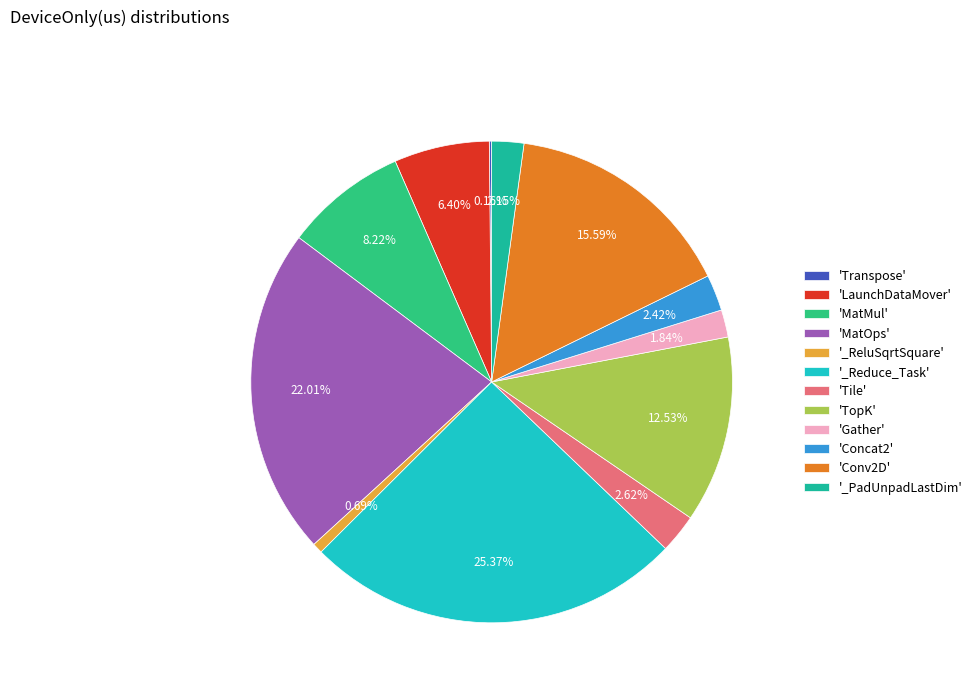

How many segments does this pie chart have?

12